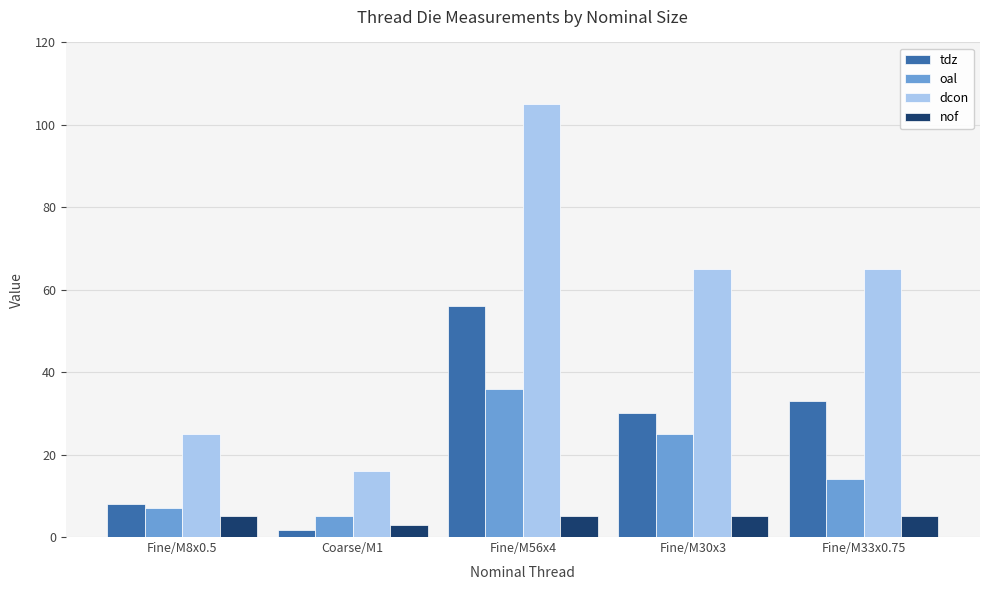

What position from the right is Fine/M33x0.75?

1